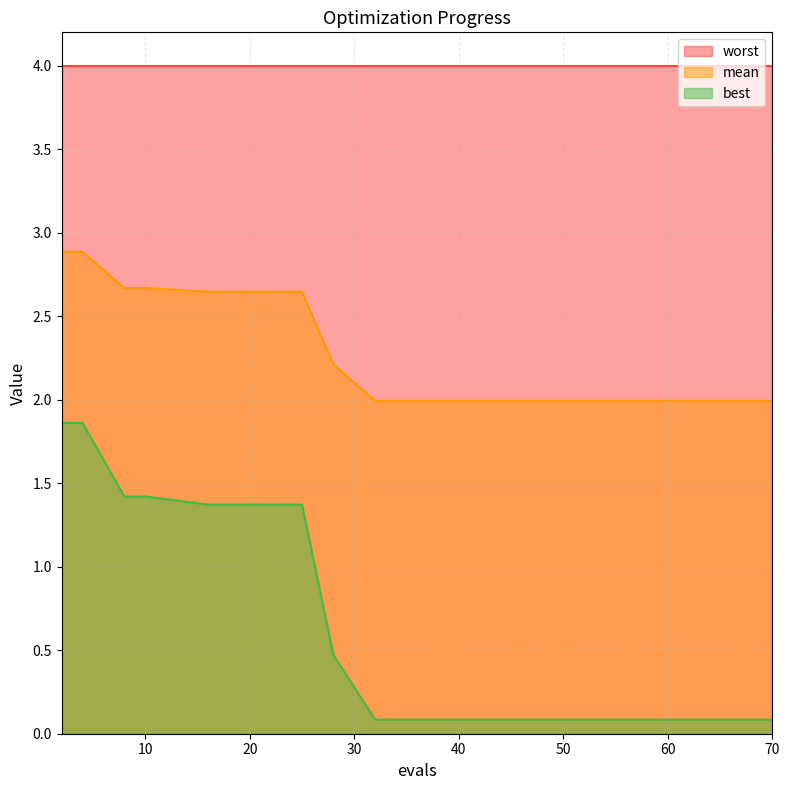

Count the number of data series in this chart.

3